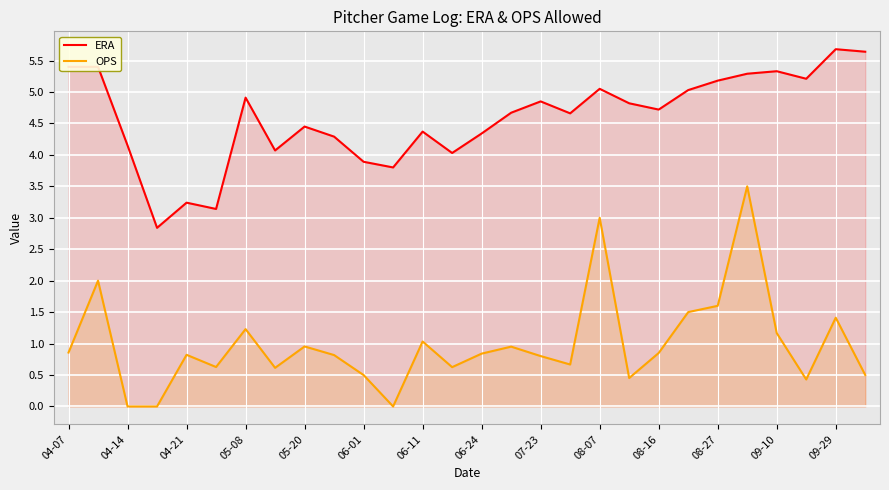

True or false: OPS and ERA cross at least once.

False